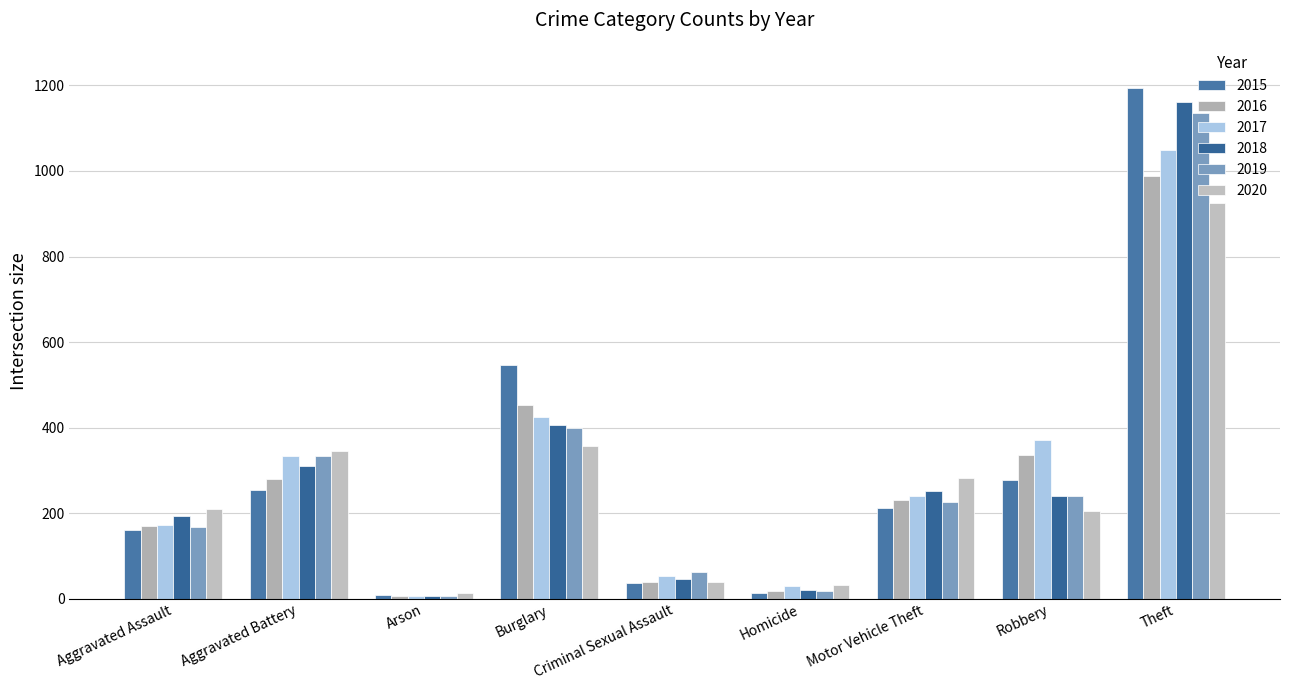

How many values in the 2018 series are below 239?

4